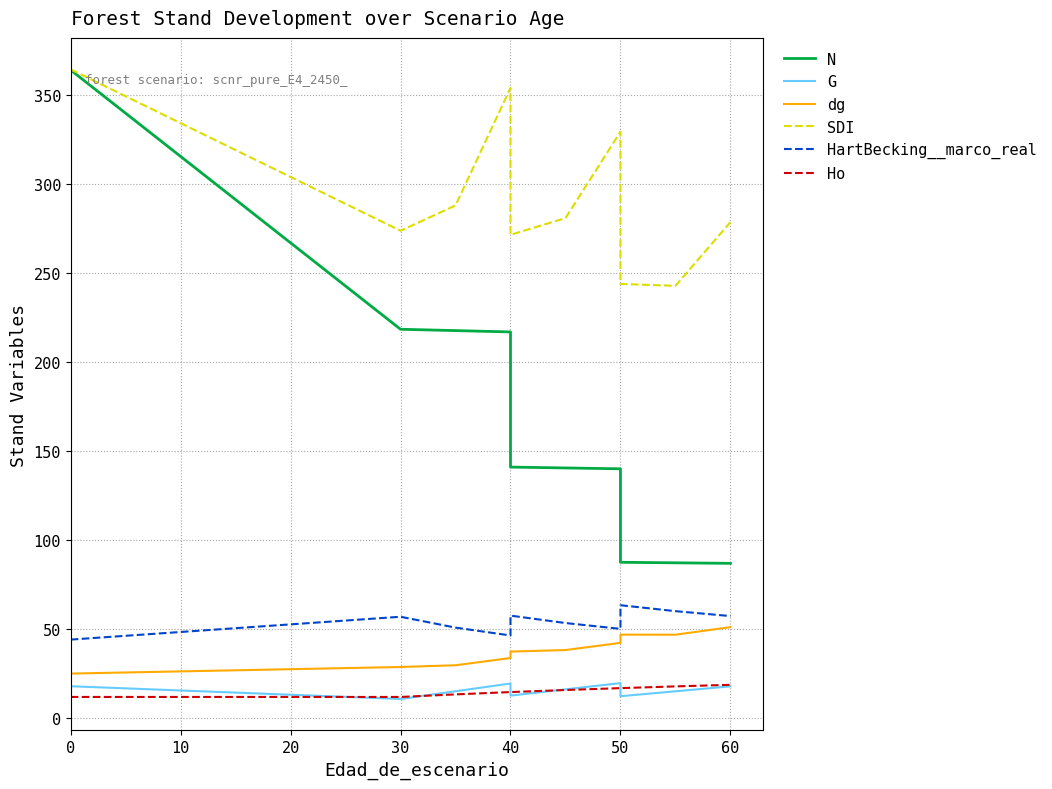

How many lines are shown in the chart?

6